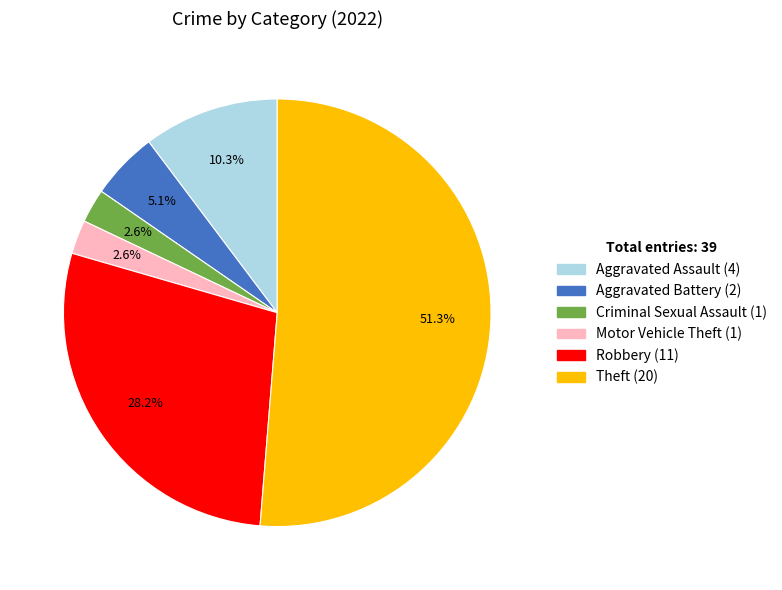

Is there a majority slice in this chart?

Yes